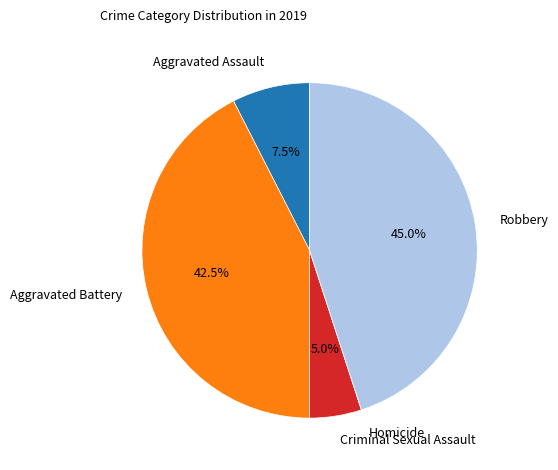

Approximately how many times larger is the value at Aggravated Assault compared to Criminal Sexual Assault?

1.5